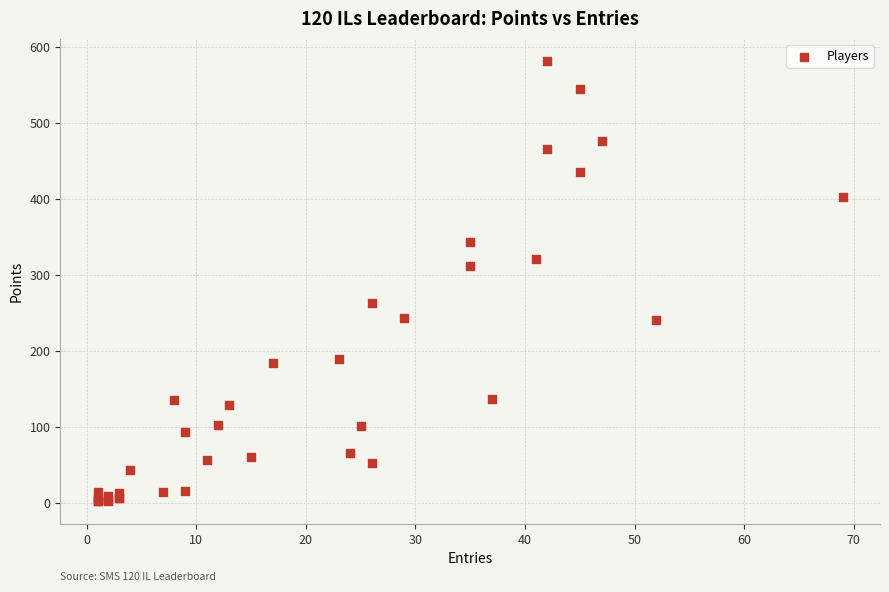

What Y value in the scatter plot is closest to 292?

312